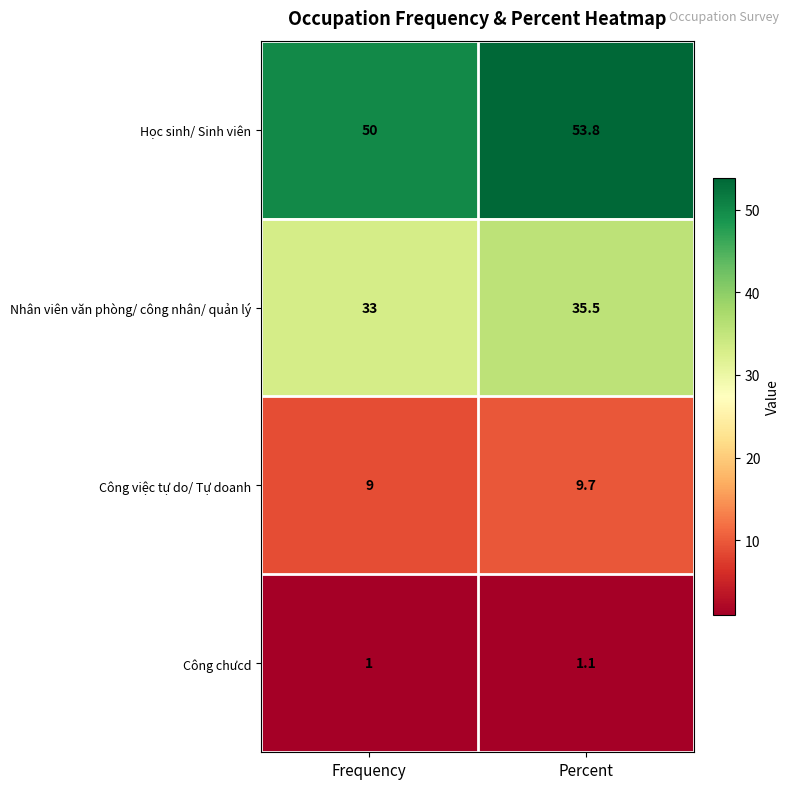

Where is Học sinh/ Sinh viên nearest to the value 51?

Frequency